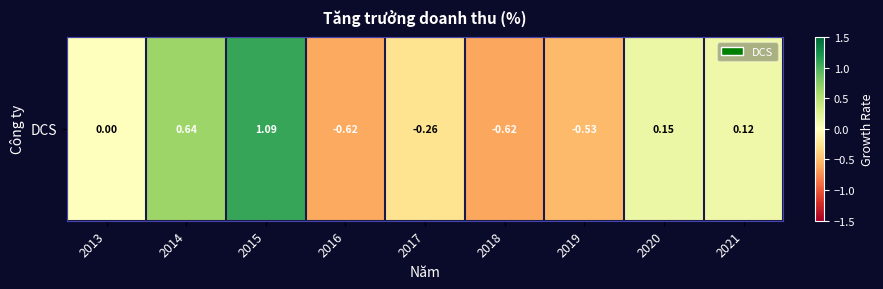

Rank the categories by value from lowest to highest.

2018, 2016, 2019, 2017, 2013, 2021, 2020, 2014, 2015